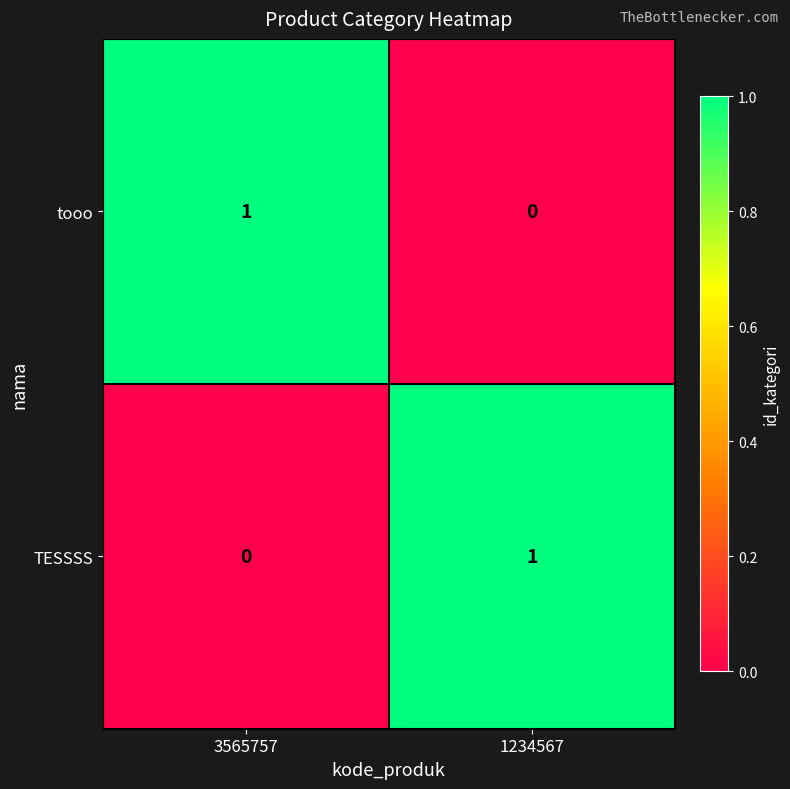

Where is TESSSS nearest to the value 0?

3565757